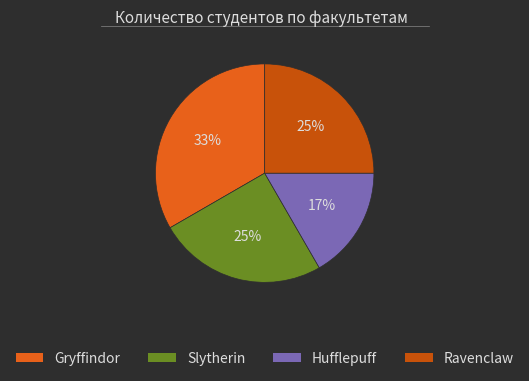

To the nearest percent, what portion does Slytherin represent?

25%